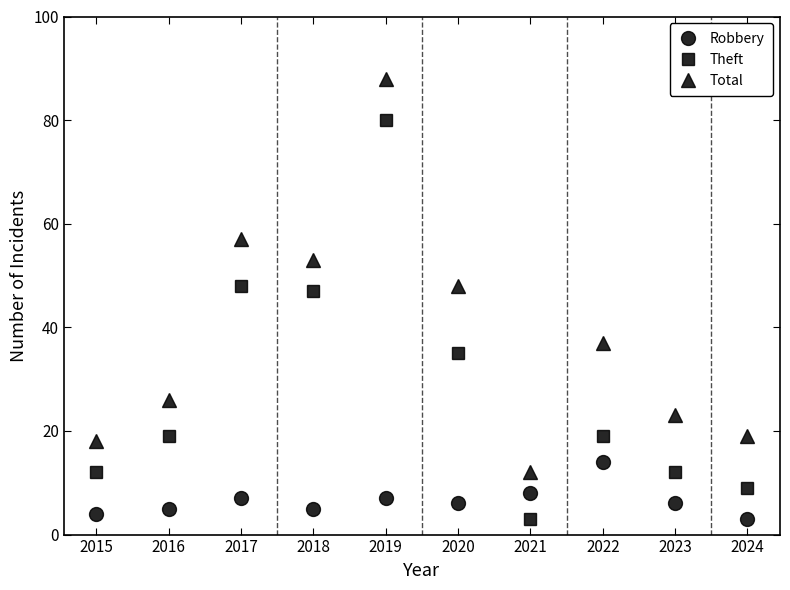

Does the chart display data point markers on the line(s)?

Yes